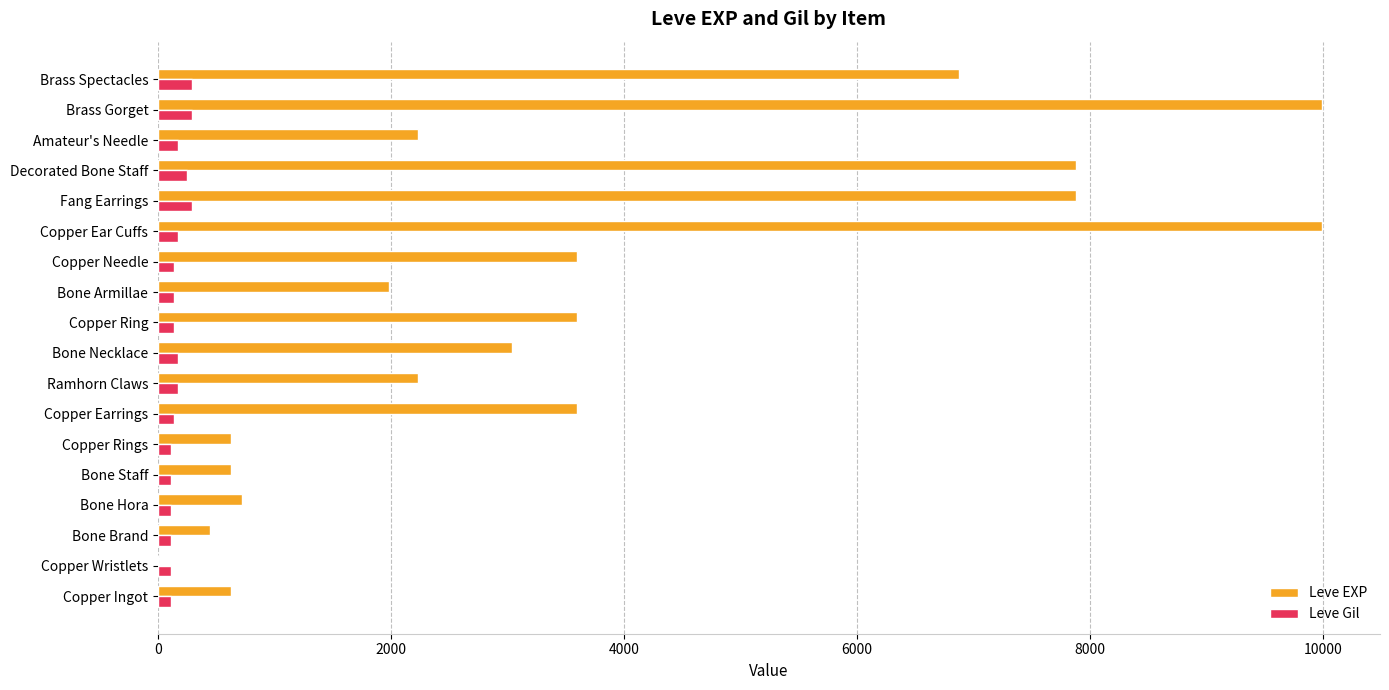

What is the greatest value displayed?

9990